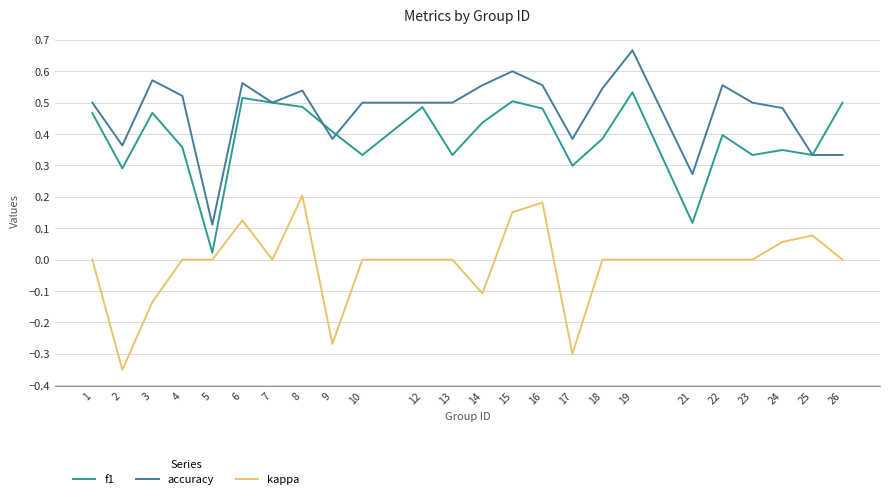

True or false: kappa and accuracy cross at least once.

False